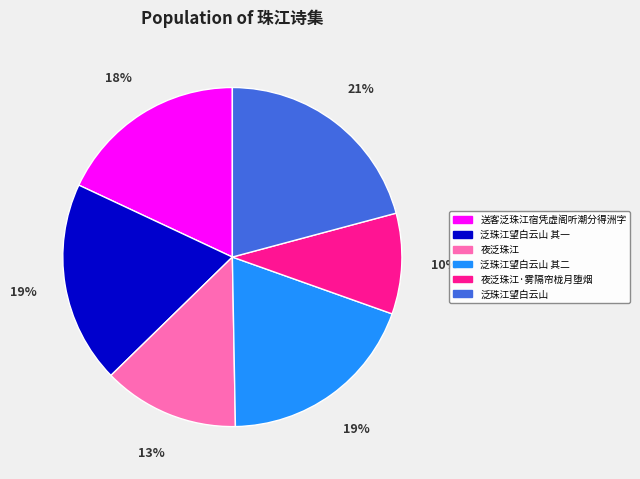

What is the ratio of the value at 泛珠江望白云山 其二 to the value at 送客泛珠江宿凭虚阁听潮分得洲字?

1.1